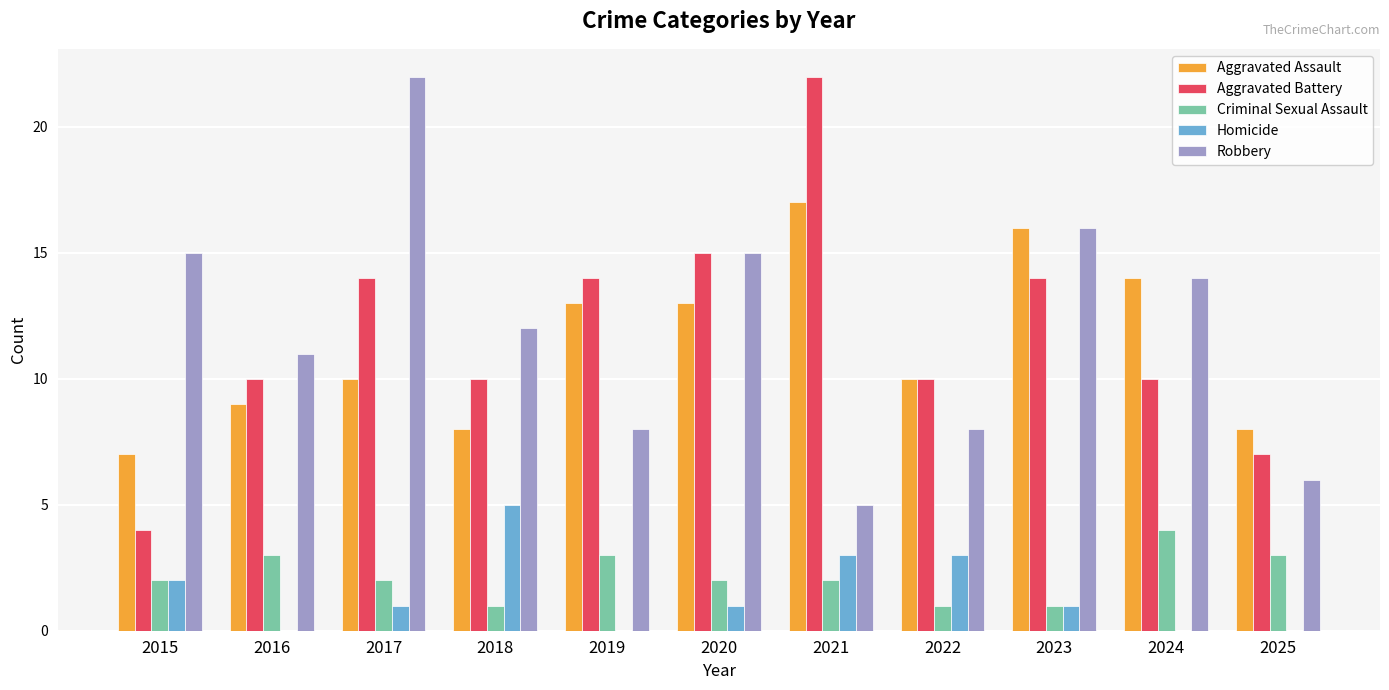

The value of Criminal Sexual Assault at 2015 is 1. True or false?

False